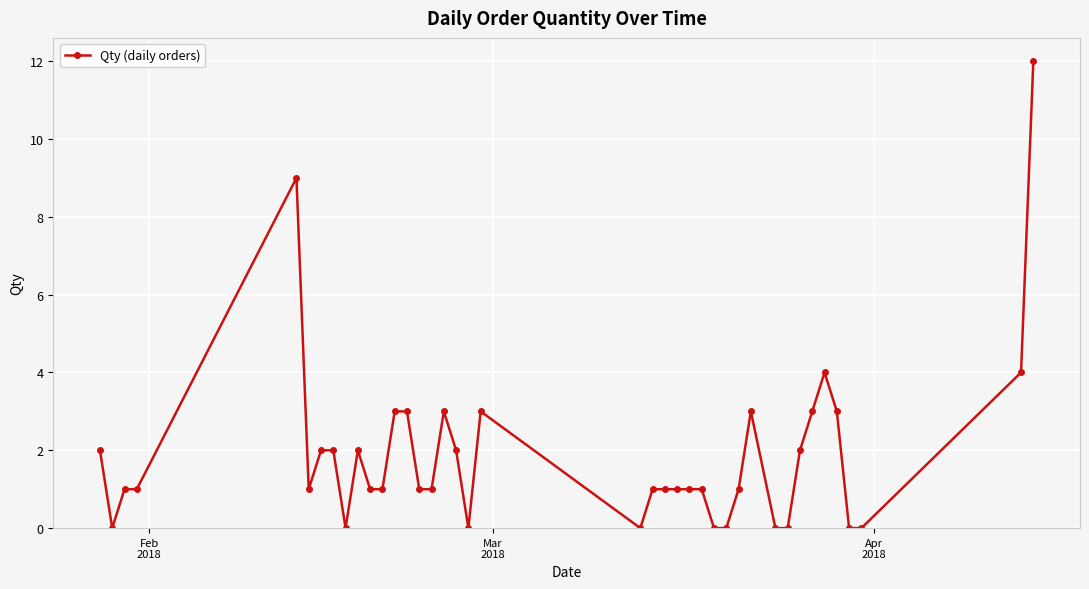

What is the maximum value shown in the chart?

12